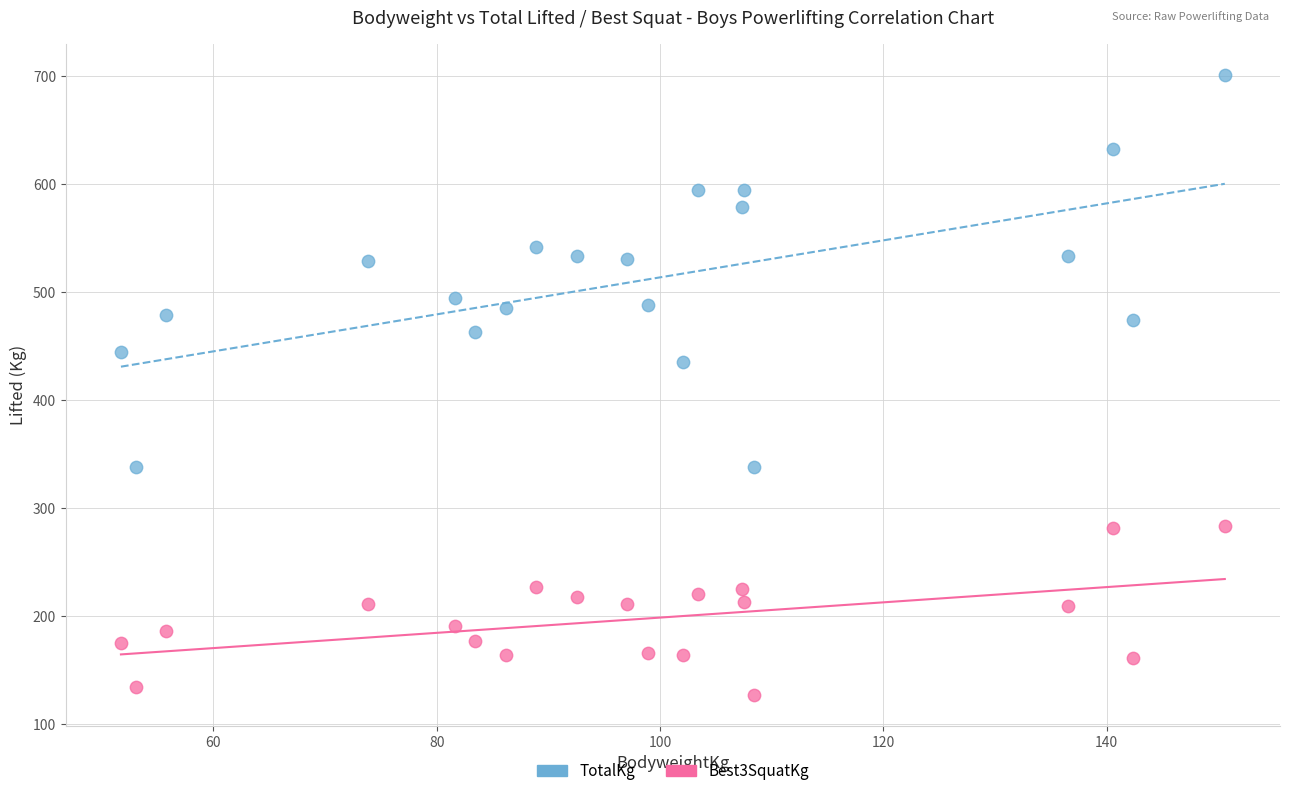

Across all data points, what is the range of Y values (max minus min)?

573.8